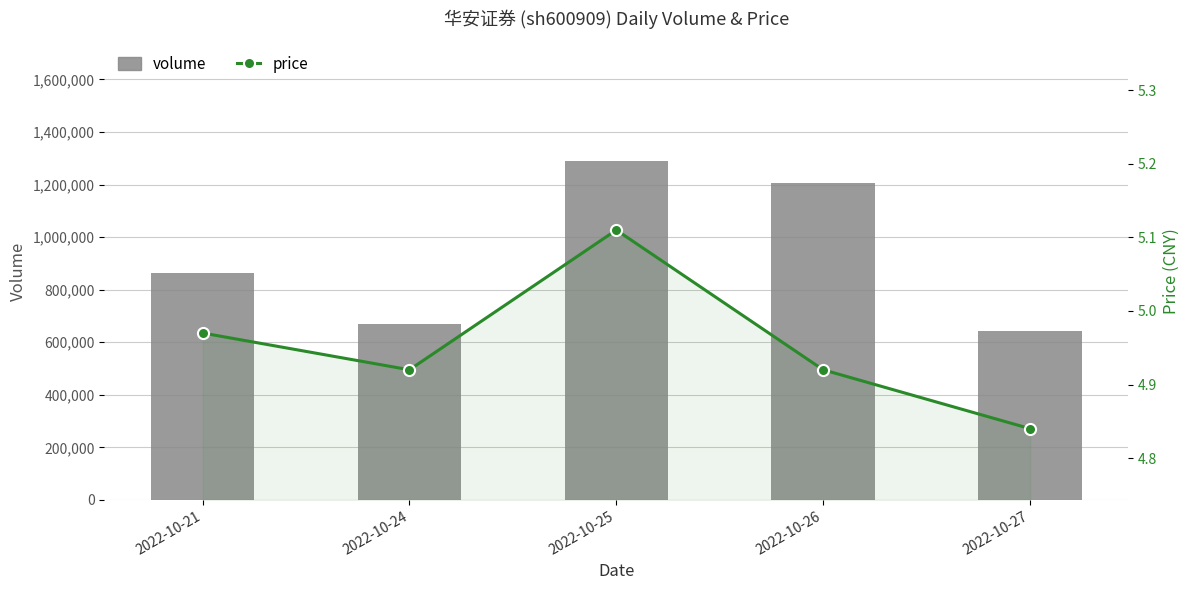

Which series has the largest total across all categories?

volume